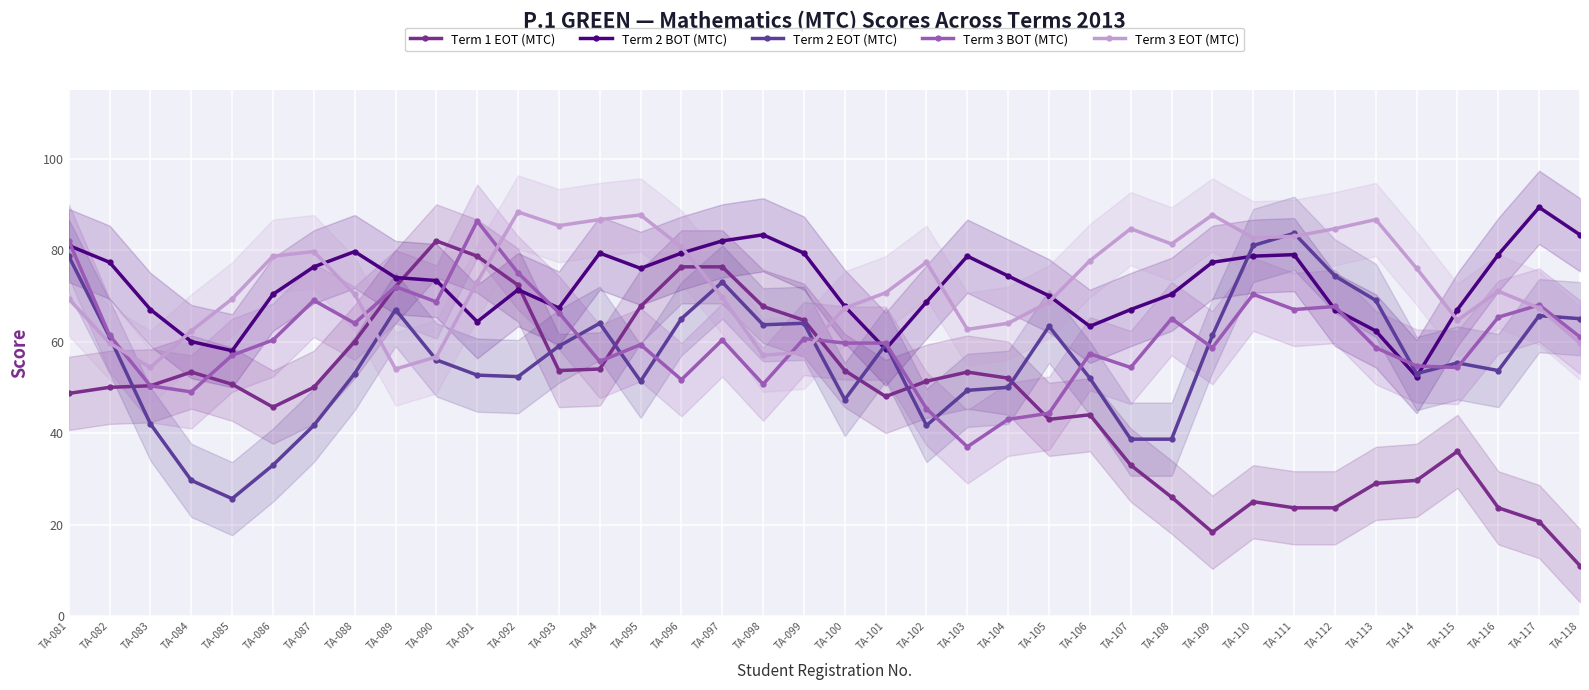

What is the total value across all series at TA-107?

277.7